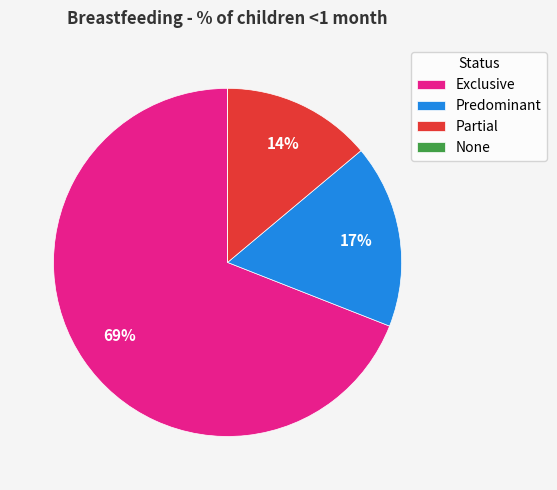

Between Exclusive and Predominant, which is larger?

Exclusive